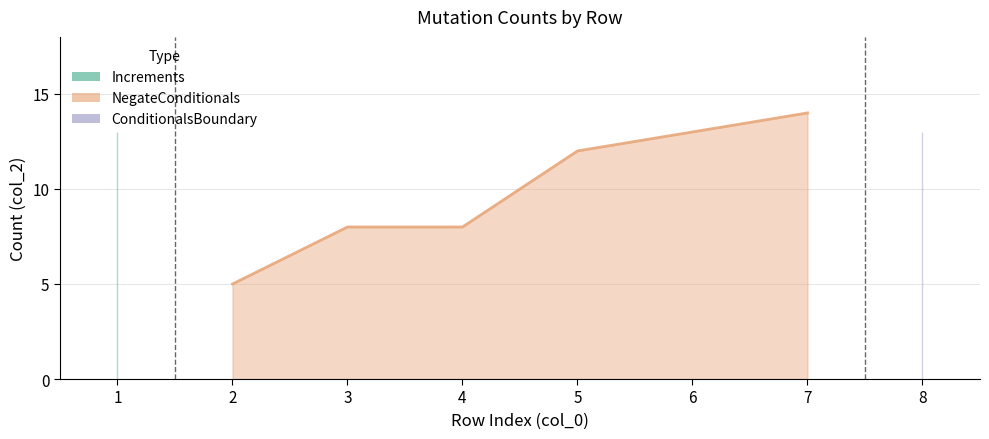

True or false: the data shows 19 at 7.

False